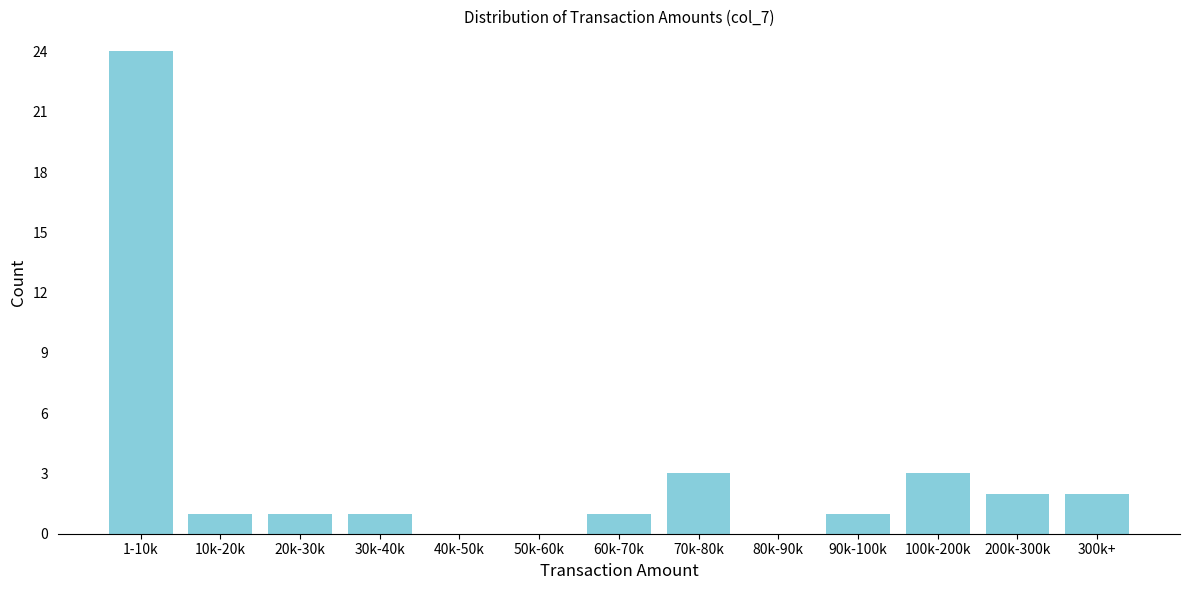

Reading left to right, list all the values displayed in this chart.

1-10k=24	10k-20k=1	20k-30k=1	30k-40k=1	40k-50k=0	50k-60k=0	60k-70k=1	70k-80k=3	80k-90k=0	90k-100k=1	100k-200k=3	200k-300k=2	300k+=2